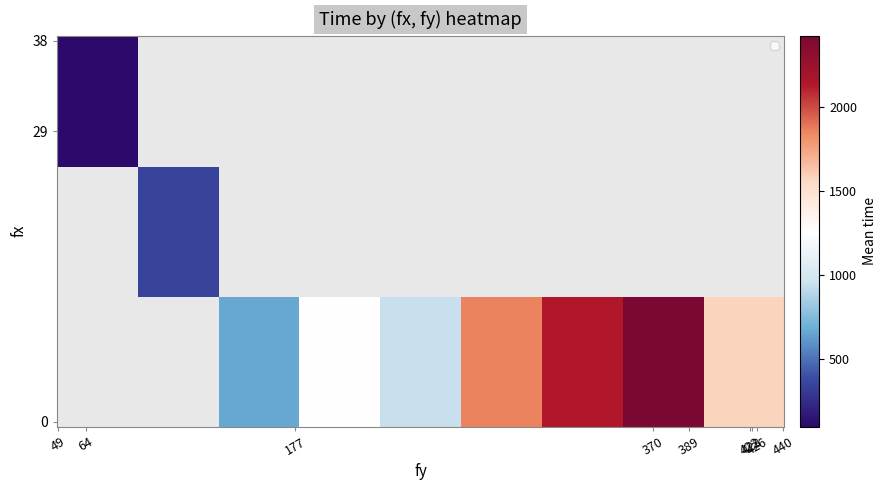

How many data points in row_0 are less than 1260?

2